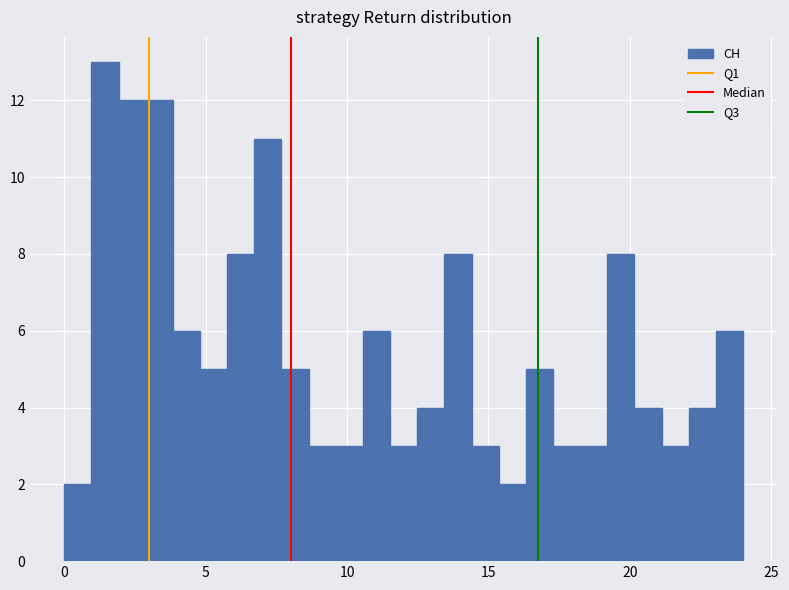

Around what value on the x-axis is the tallest bar? Give the approximate position of its centre, as read against the axis.

1.5